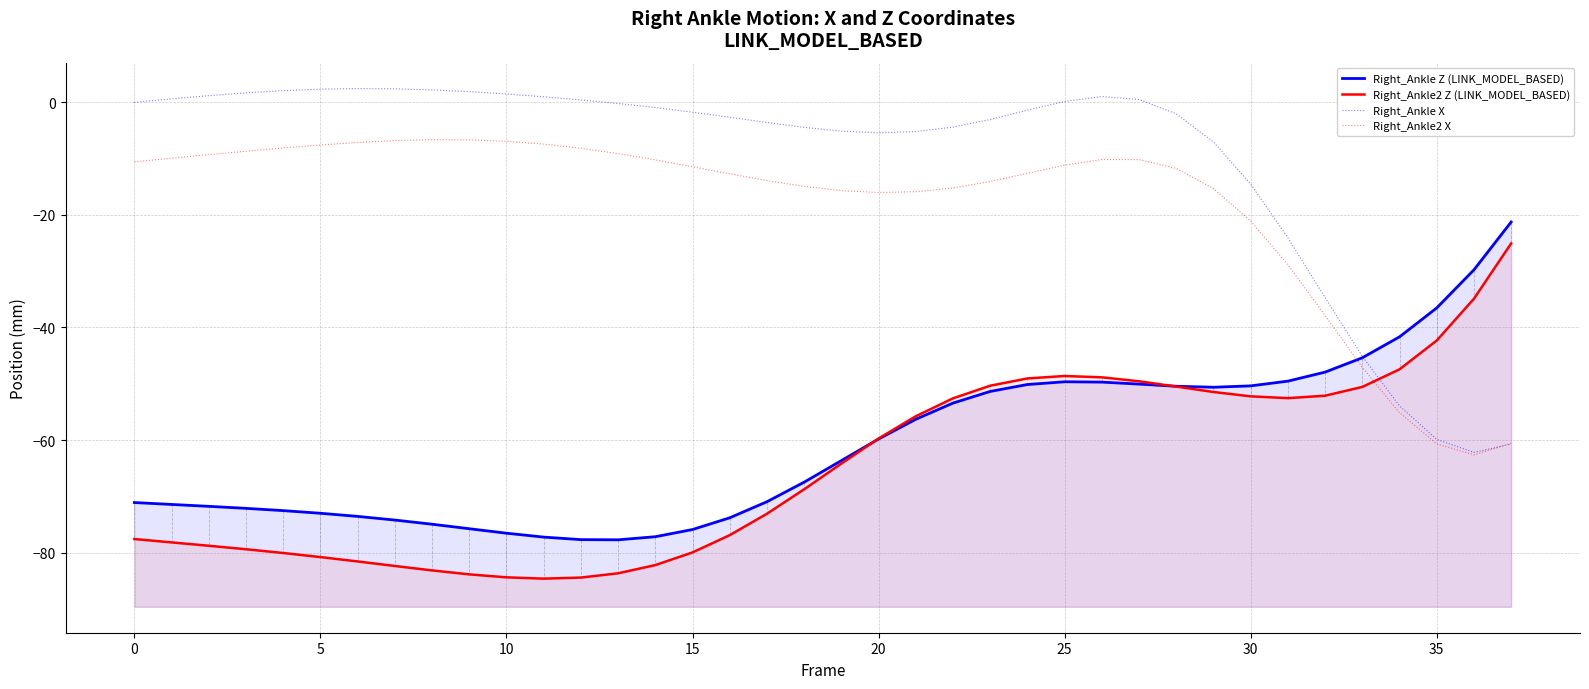

How many interior local valleys does the Right_Ankle Z (LINK_MODEL_BASED) series have?

2